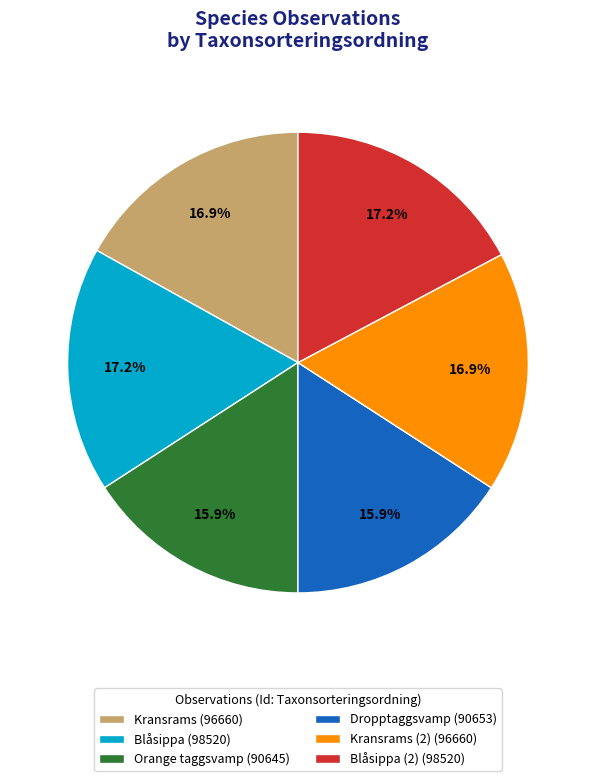

What portion of the pie excludes Orange taggsvamp (90645)?

84.1%